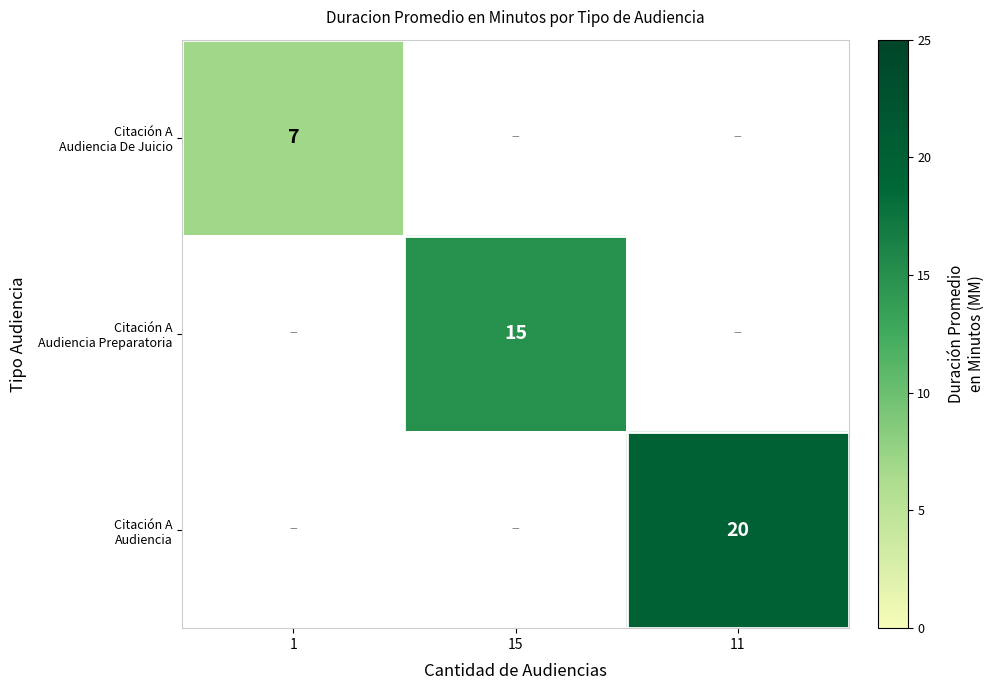

List the labels in order of Citación A Audiencia value, smallest first.

1, 15, 11